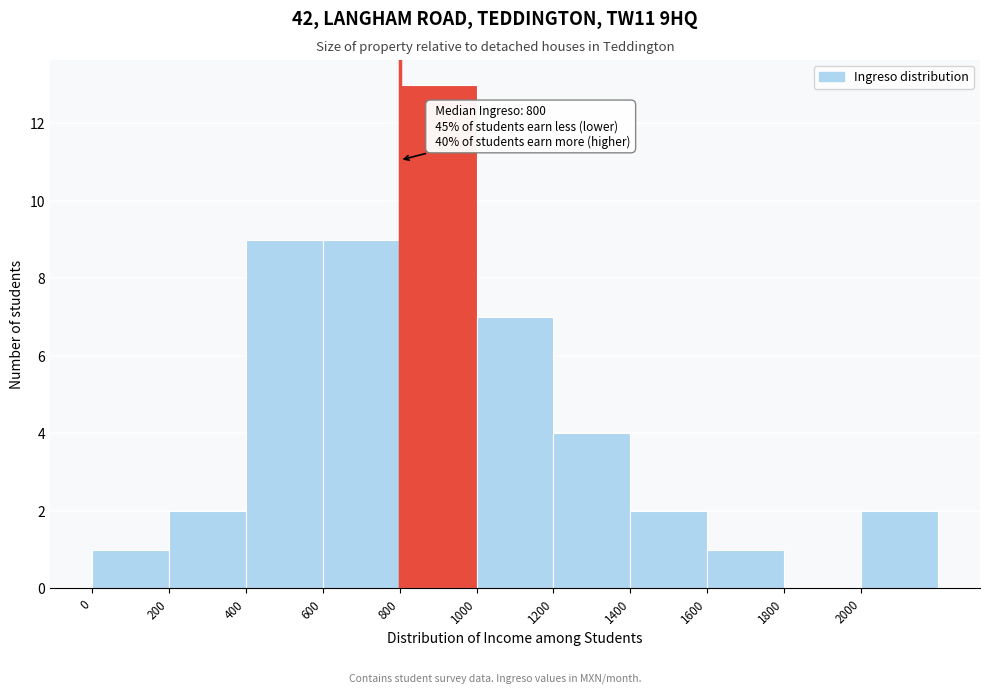

Over which range of the x-axis is the bar tallest?

800 to 1000